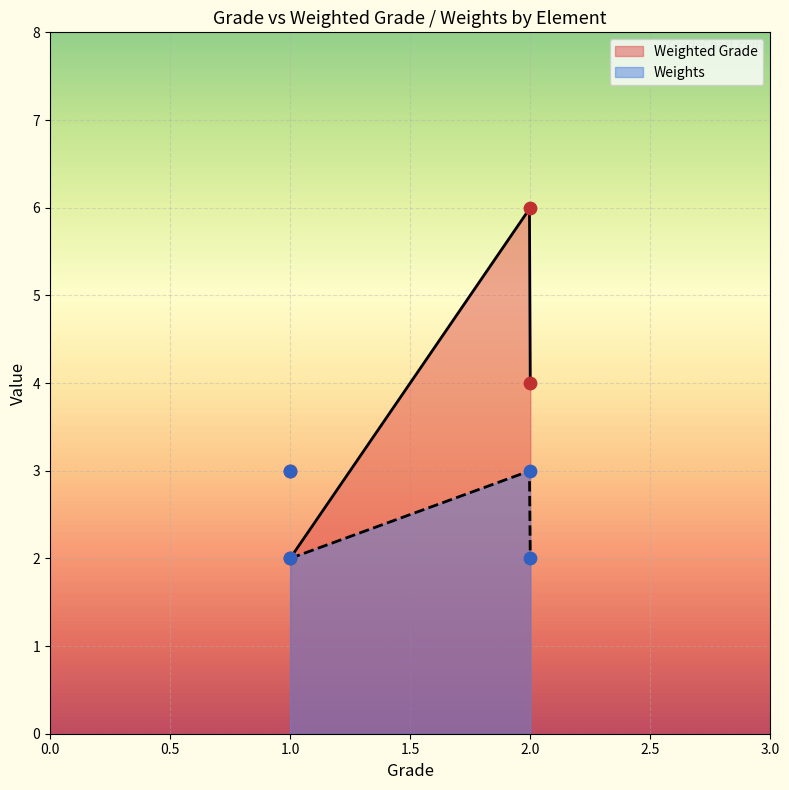

What are all the series names shown in the legend?

Weighted Grade, Weights